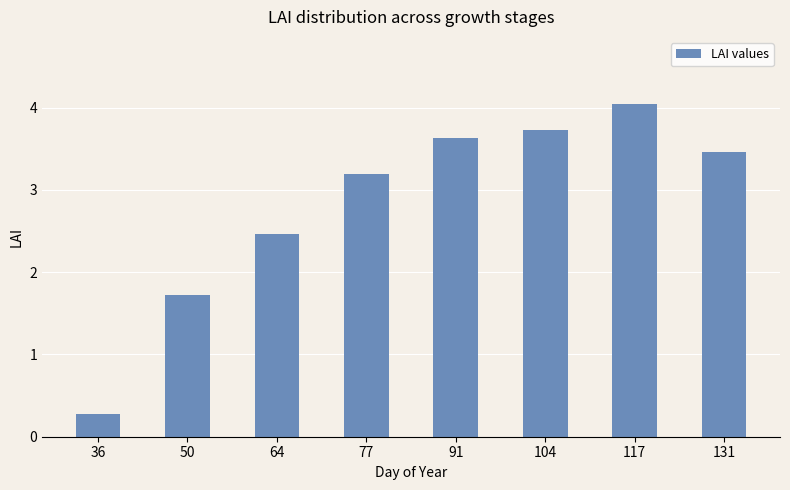

Which category has the lowest value across all series?

36